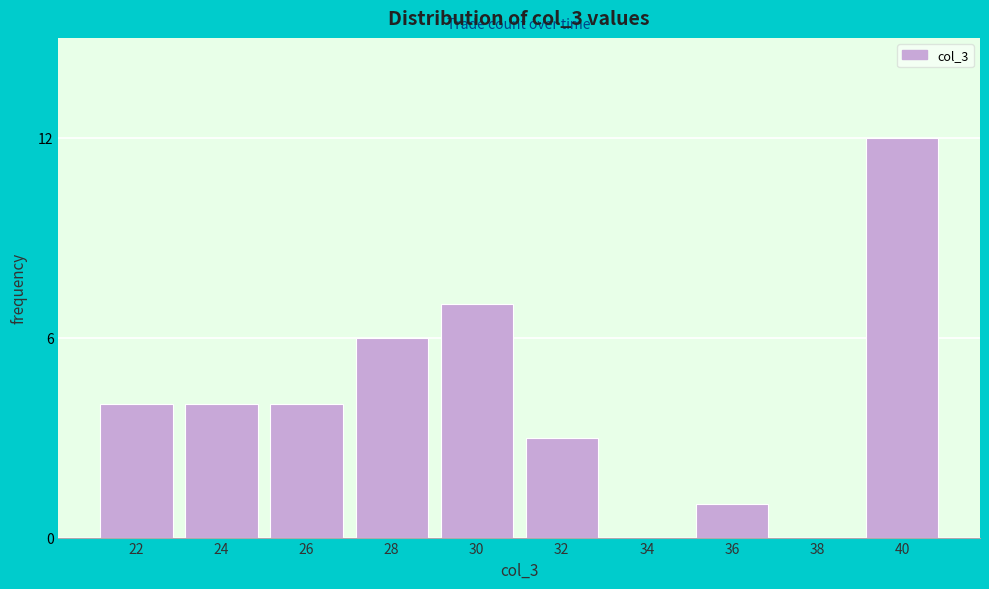

Reading left to right, extract all data points from this chart.

22=4	24=4	26=4	28=6	30=7	32=3	34=0	36=1	38=0	40=12